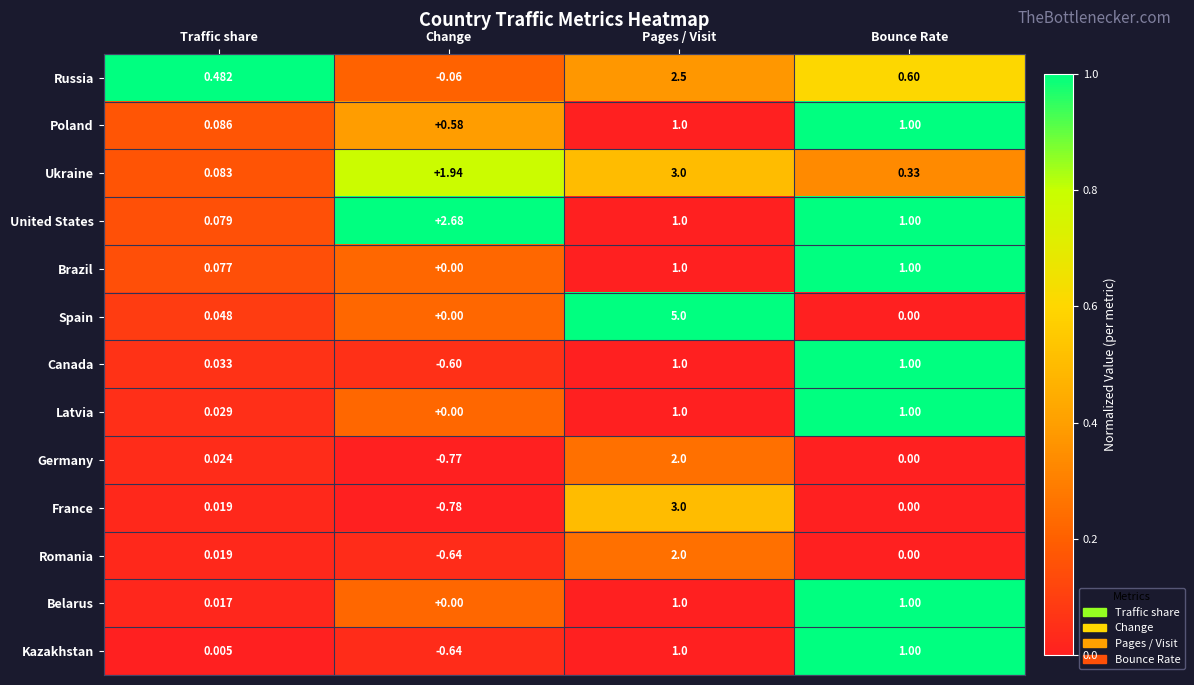

List the labels in order of Ukraine value, smallest first.

Traffic share, Bounce Rate, Change, Pages / Visit